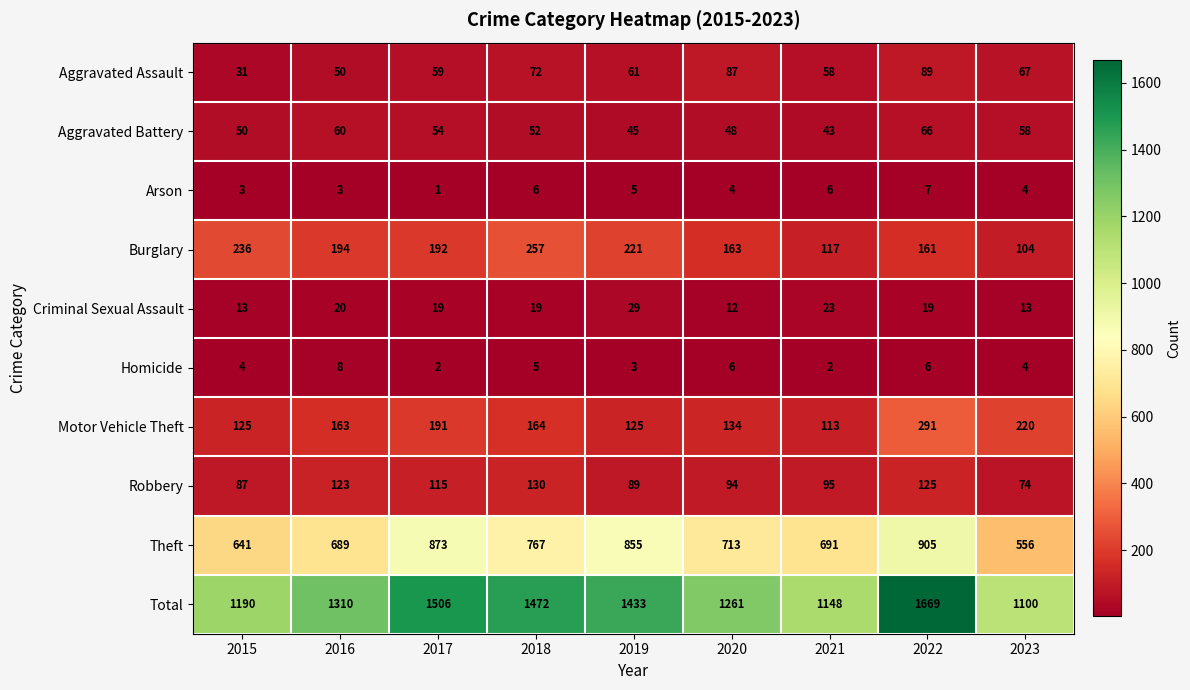

Which label corresponds to the smallest value in the chart?

2017